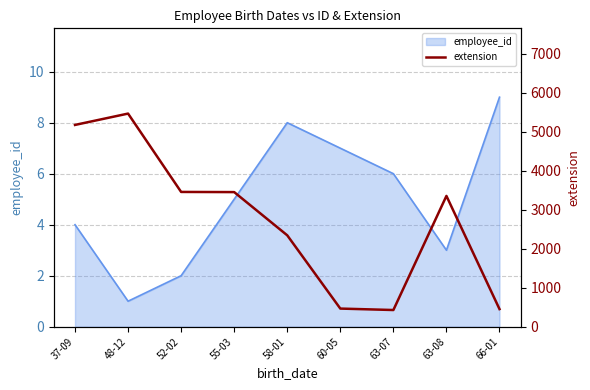

The value of employee_id at 60-05 is 12. True or false?

False